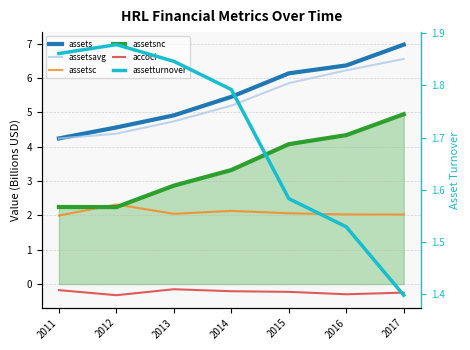

Reading left to right, extract all data points from this chart.

assets: 4.2	4.6	4.9	5.5	6.1	6.4	7.0
assetsavg: 4.2	4.4	4.7	5.2	5.9	6.2	6.6
assetsc: 2.0	2.3	2.0	2.1	2.1	2.0	2.0
assetsnc: 2.2	2.2	2.9	3.3	4.1	4.3	4.9
accoci: -0.2	-0.3	-0.1	-0.2	-0.2	-0.3	-0.2
assetturnover: 1.9	1.9	1.8	1.8	1.6	1.5	1.4